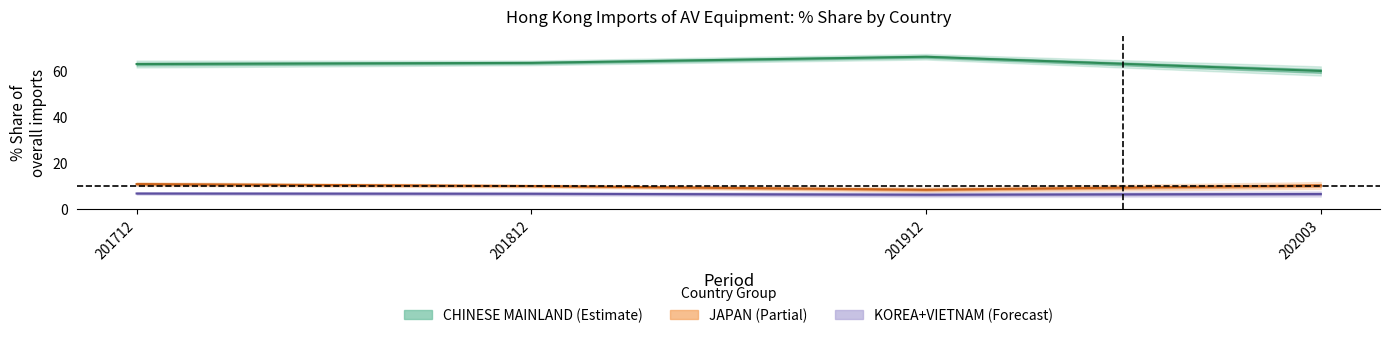

What is the label of the 10th point from the right?

CHINESE MAINLAND